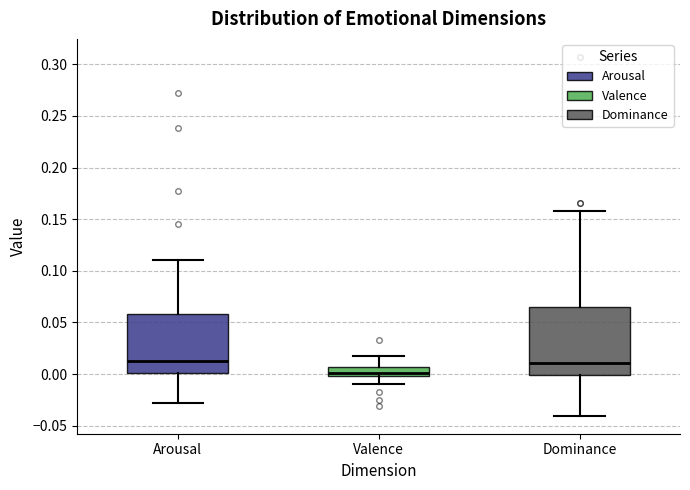

Reading left to right, read every box against the y-axis: the position of its median line, the range the box covers, and the ends of its whiskers. The values are not printed on the chart, so give them approximately, as read against the axis.

Arousal: median 0.010, box 0.000 to 0.060, whiskers -0.030 to 0.110
Valence: median 0.000 (just above the box's lower edge), box 0.000 to 0.005, whiskers -0.010 to 0.020
Dominance: median 0.010, box 0.000 to 0.065, whiskers -0.040 to 0.160